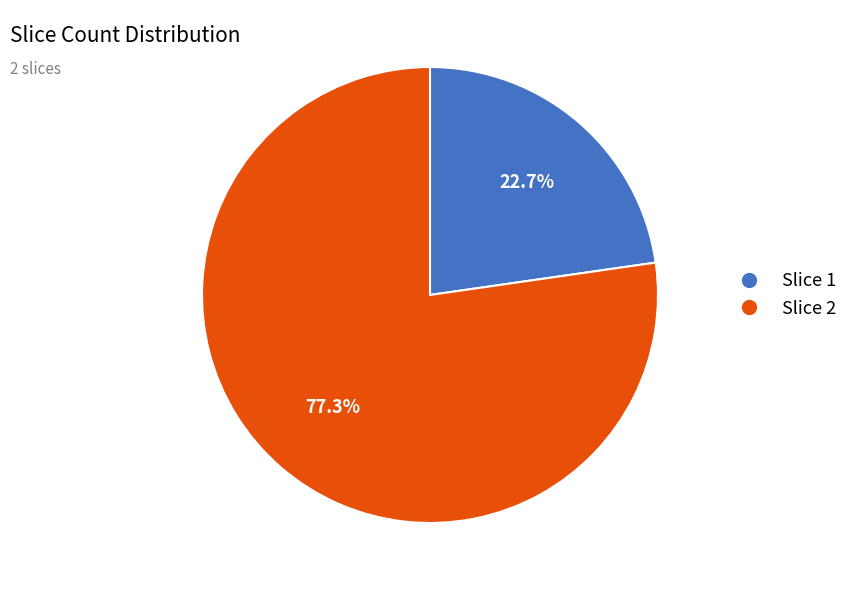

How much of the chart is everything except Slice 2?

22.7%